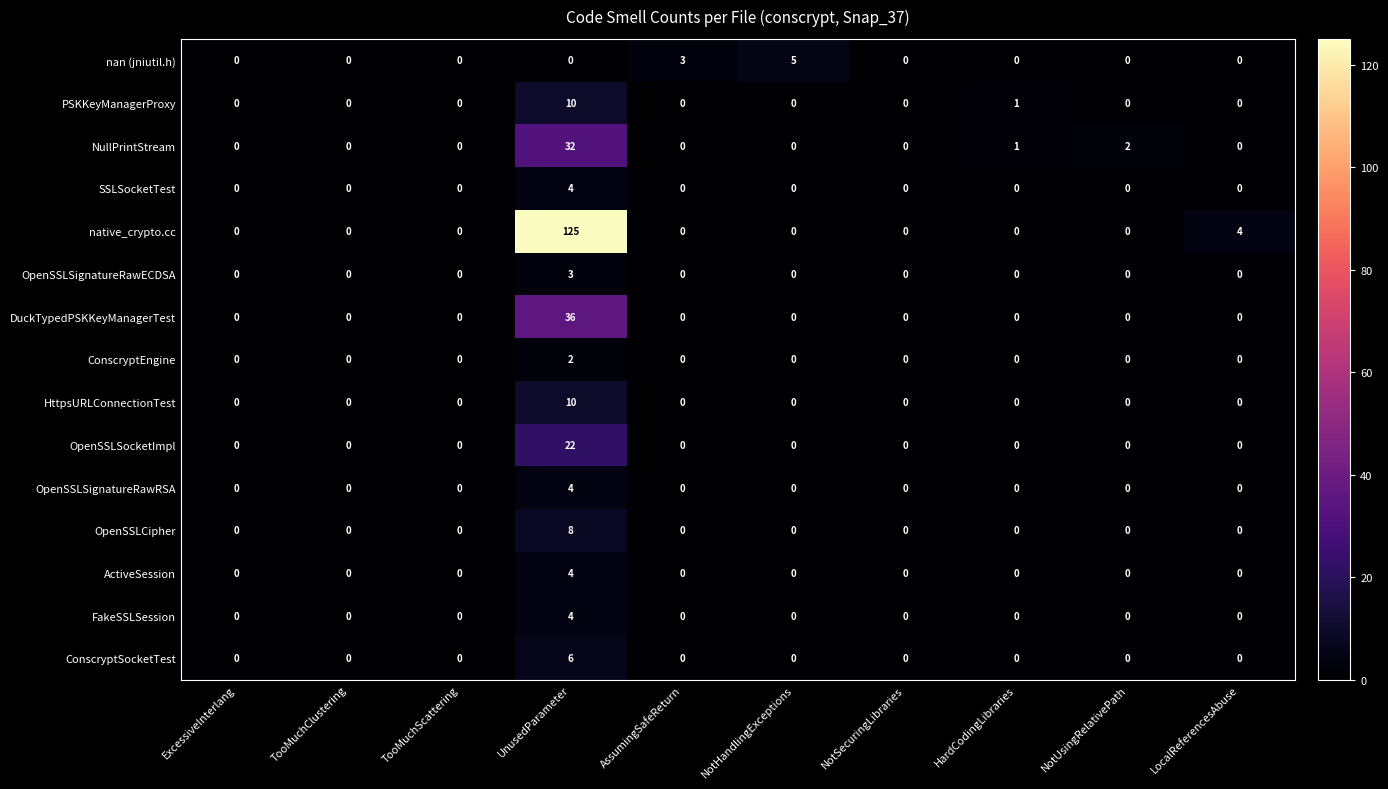

At how many categories does at least one series exceed 103?

1